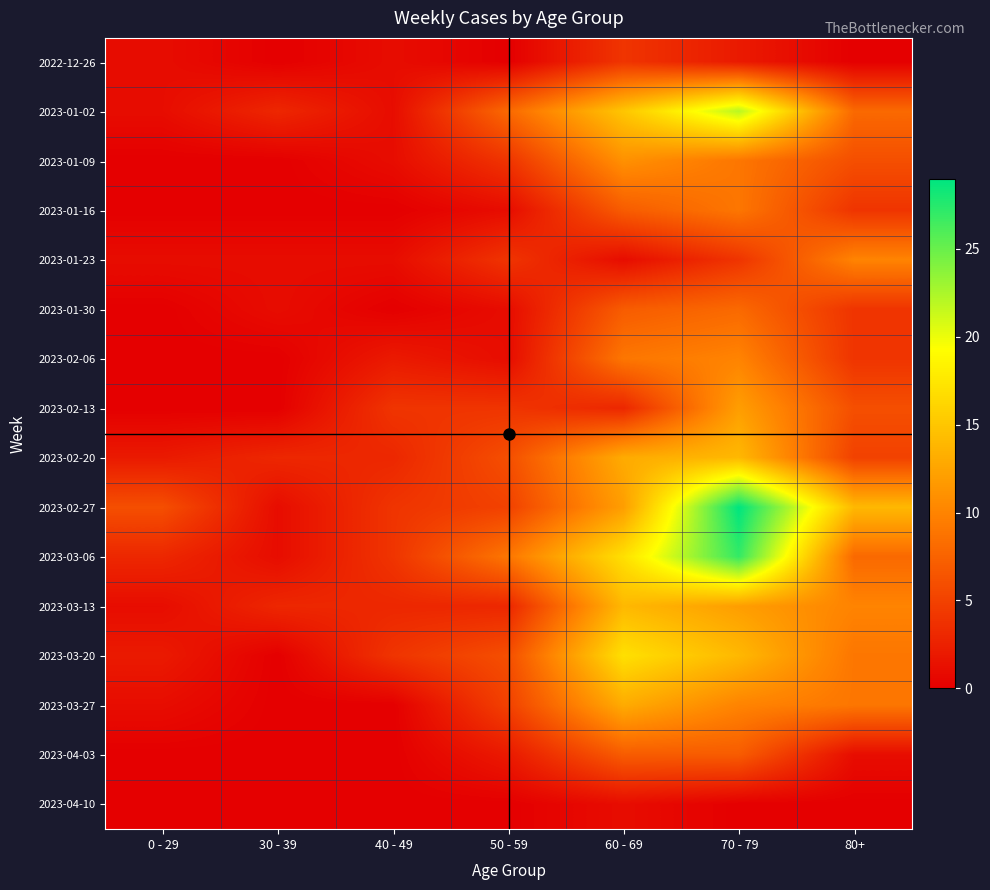

How many distinct data groups are displayed?

16